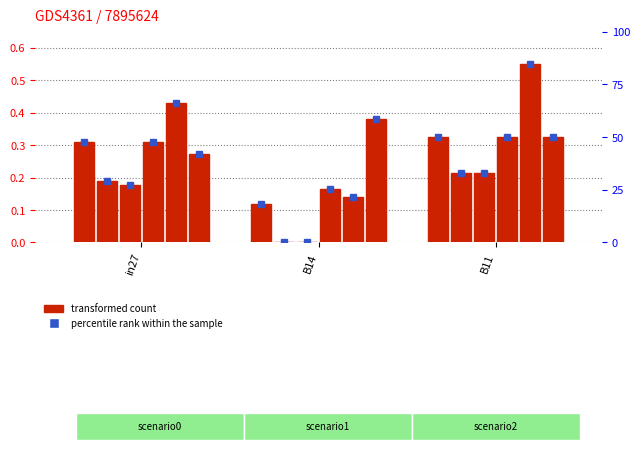

Between B11 and B14, which is larger?

B11